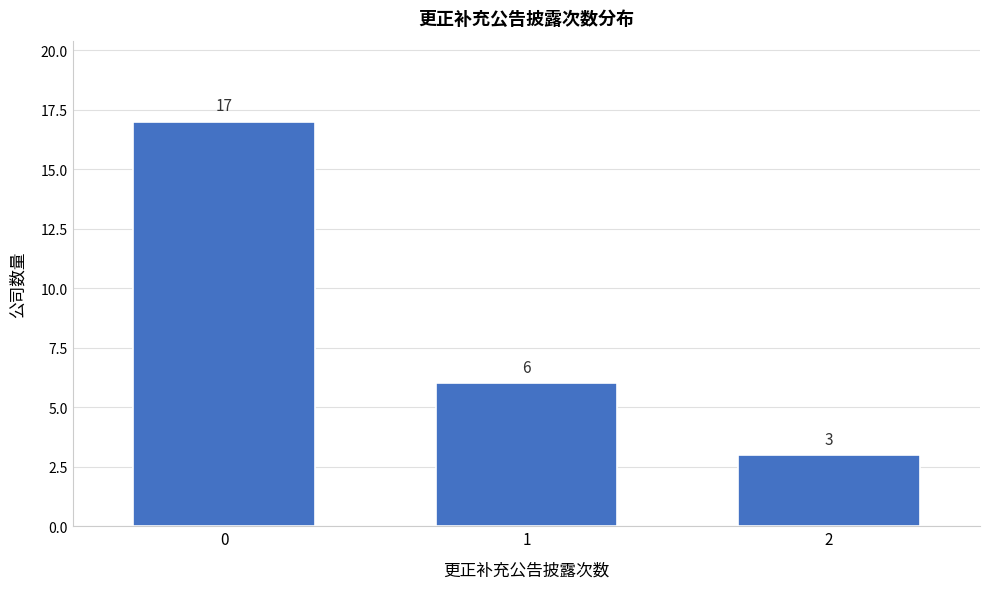

Reading right to left, list all the values displayed in this chart.

2=3	1=6	0=17